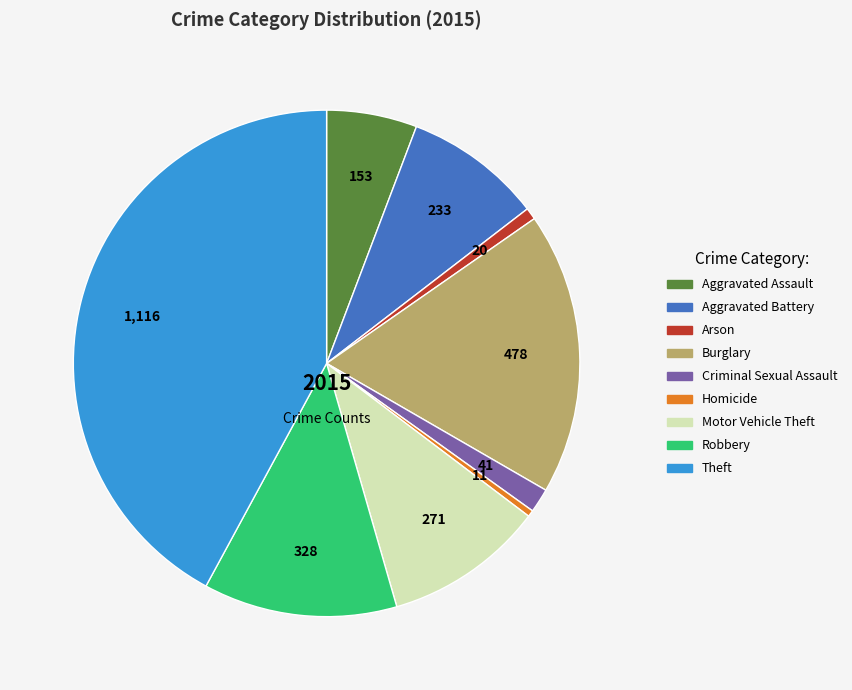

What is the ratio of the value at Homicide to the value at Criminal Sexual Assault?

0.3